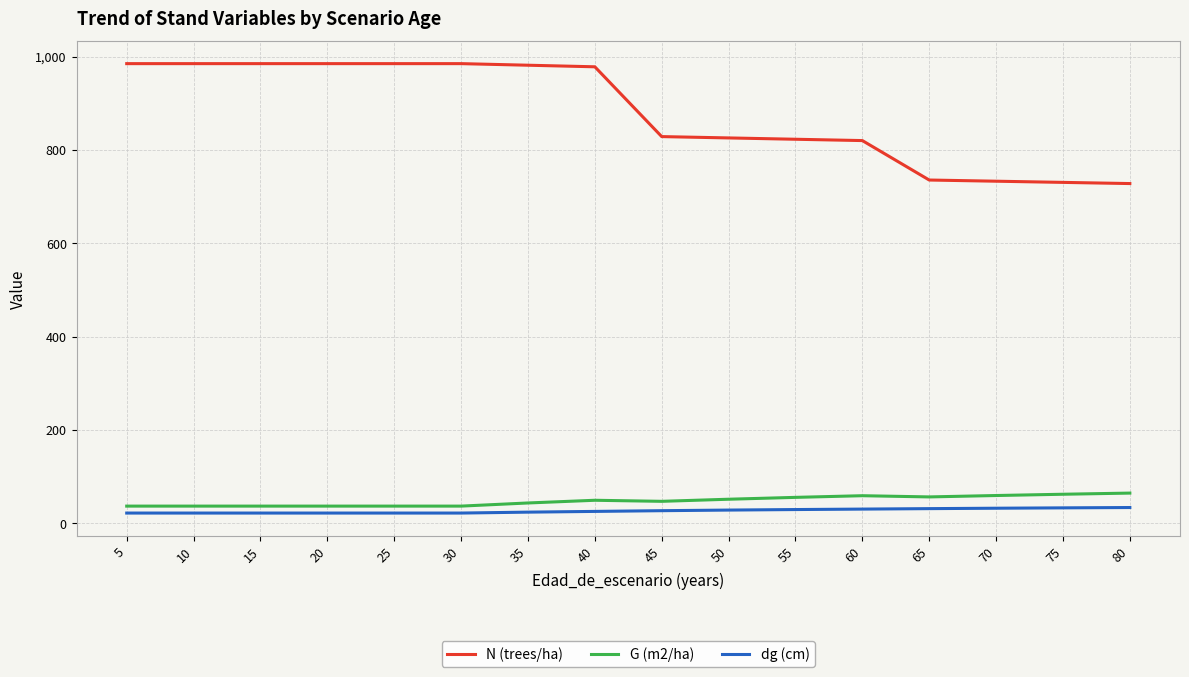

Which series has the largest total across all categories?

N (trees/ha)